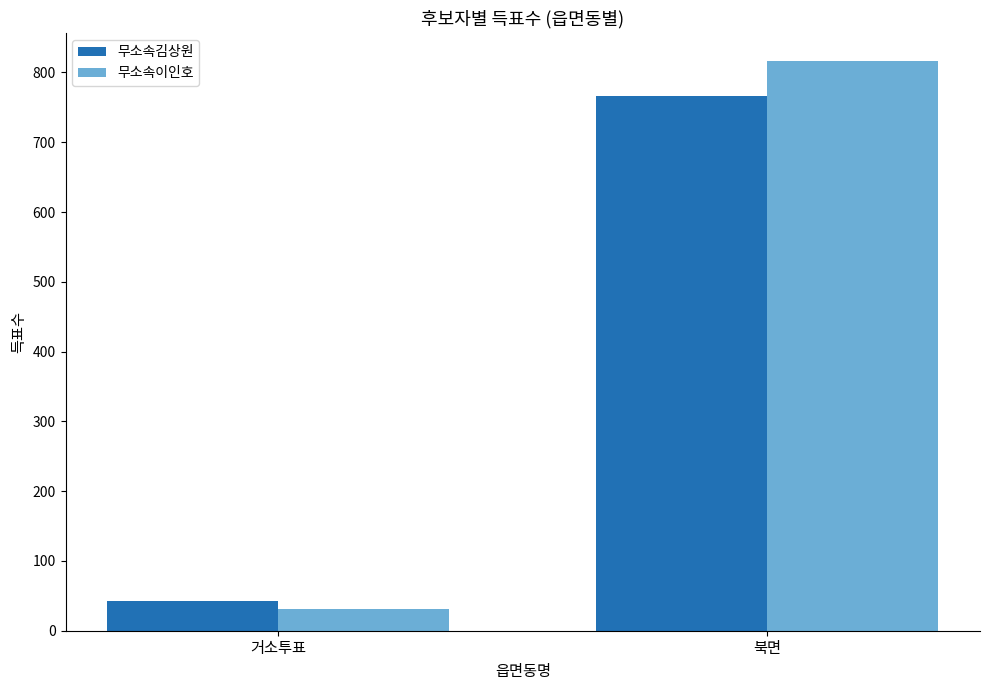

Does the chart contain stacked bars?

No